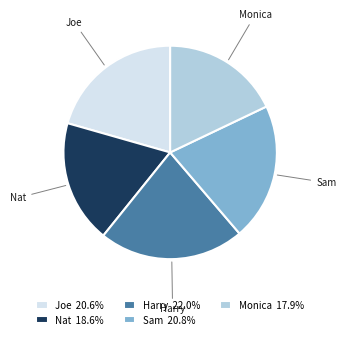

Which has a higher value, Nat or Monica?

Nat